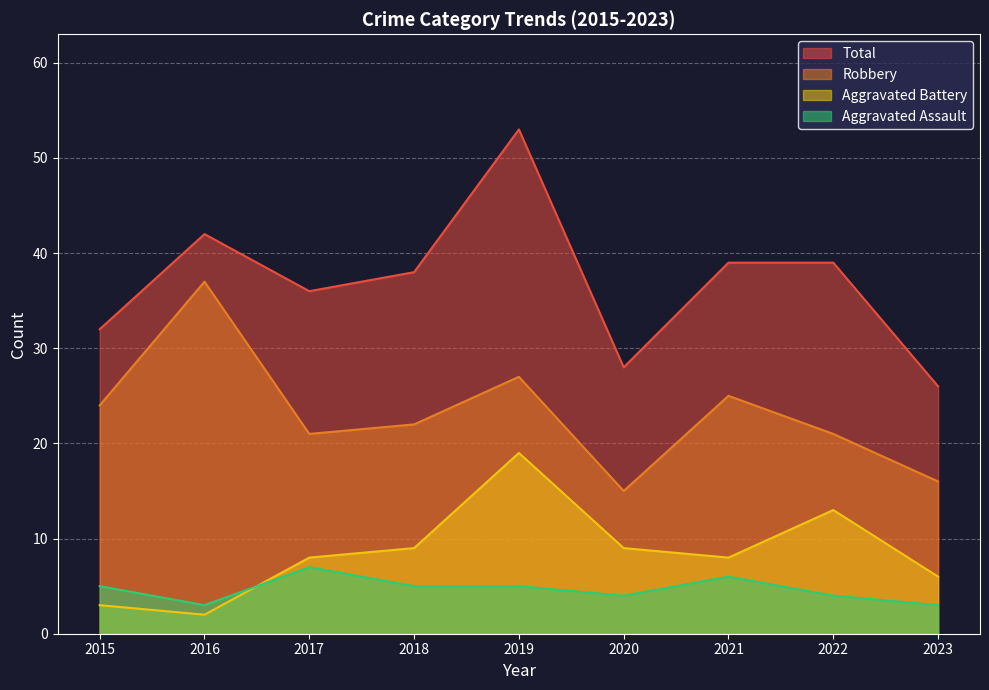

Rank the series by their maximum value, from lowest to highest.

Aggravated Assault, Aggravated Battery, Robbery, Total